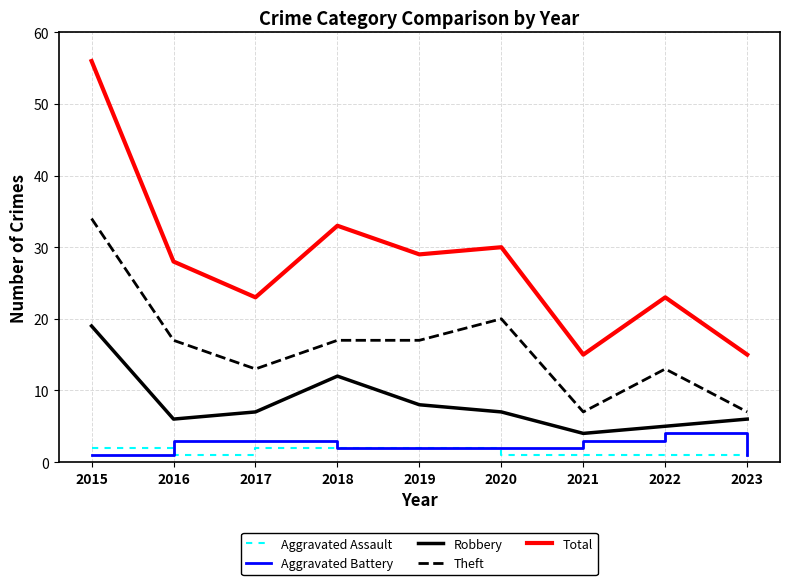

What is the average value of the Robbery series?

8